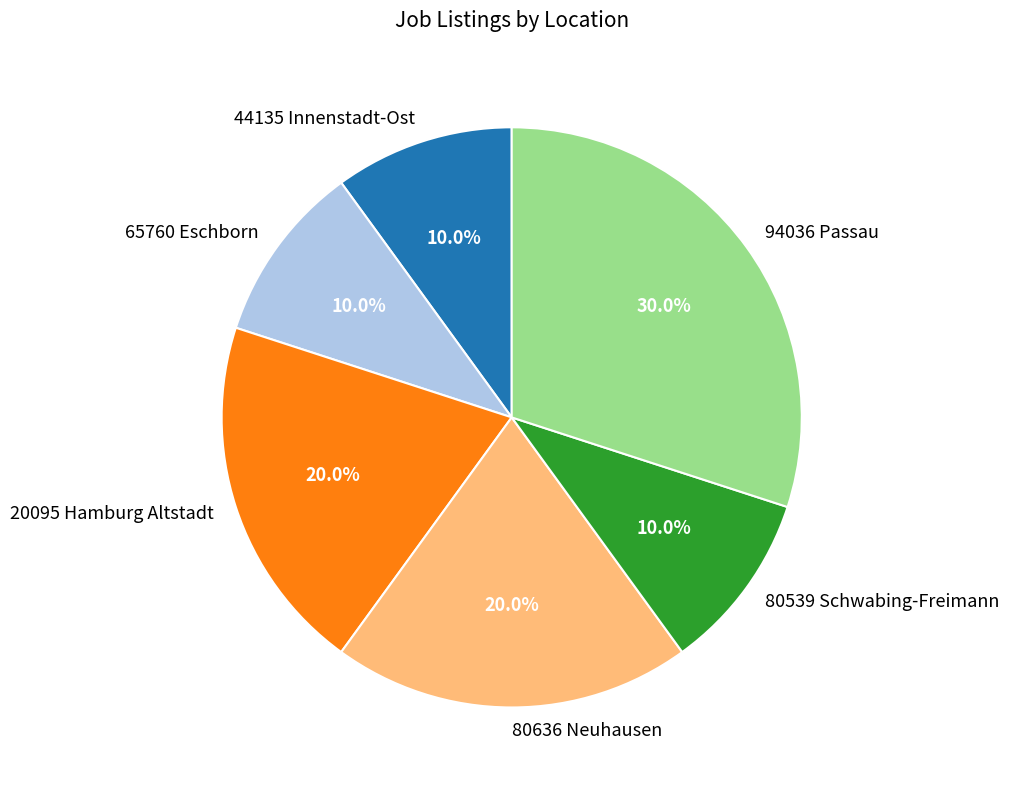

Which category has the biggest portion of the pie?

94036 Passau